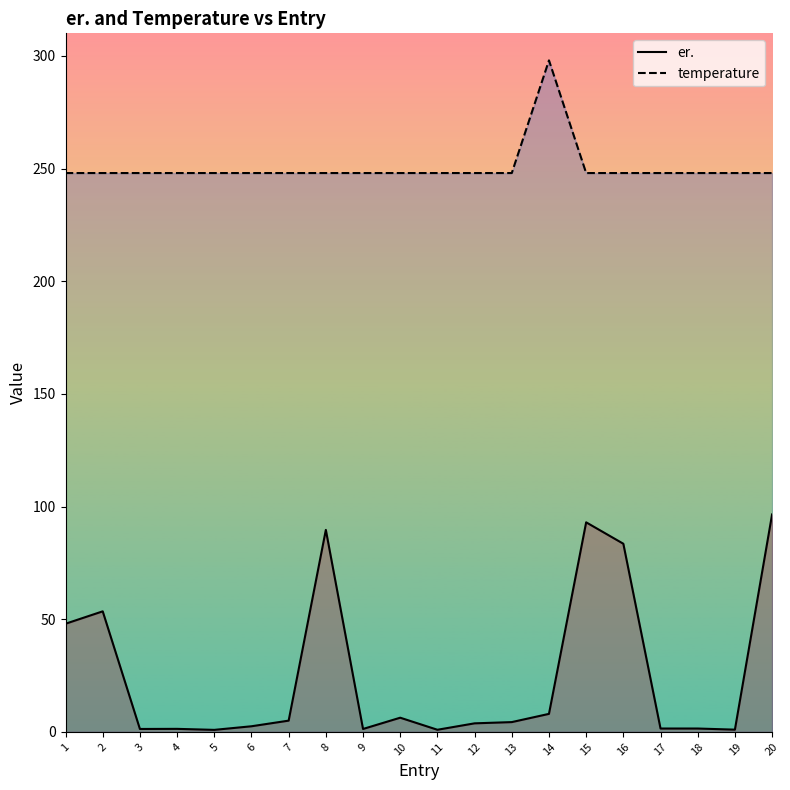

What are all the series names shown in the legend?

er., temperature